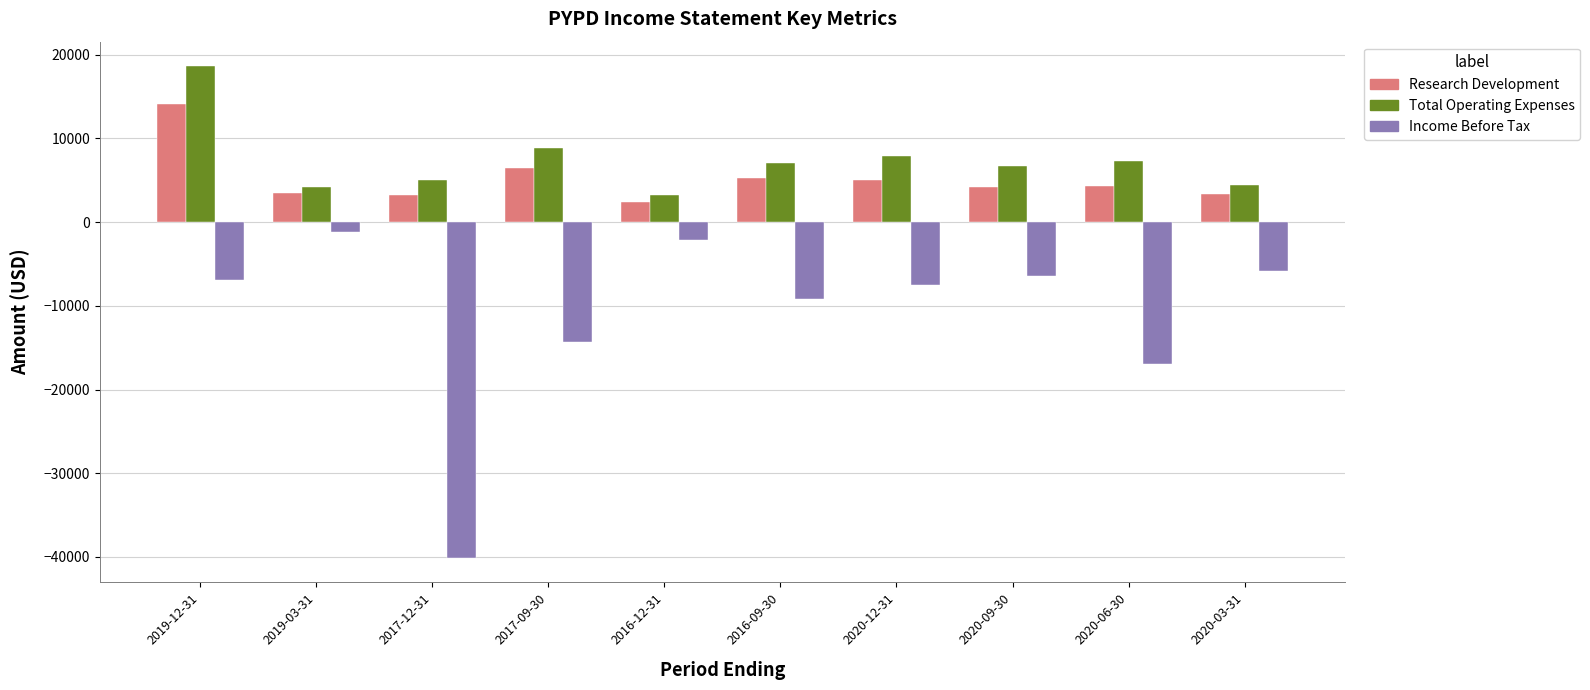

How many categories are shown in the chart?

10